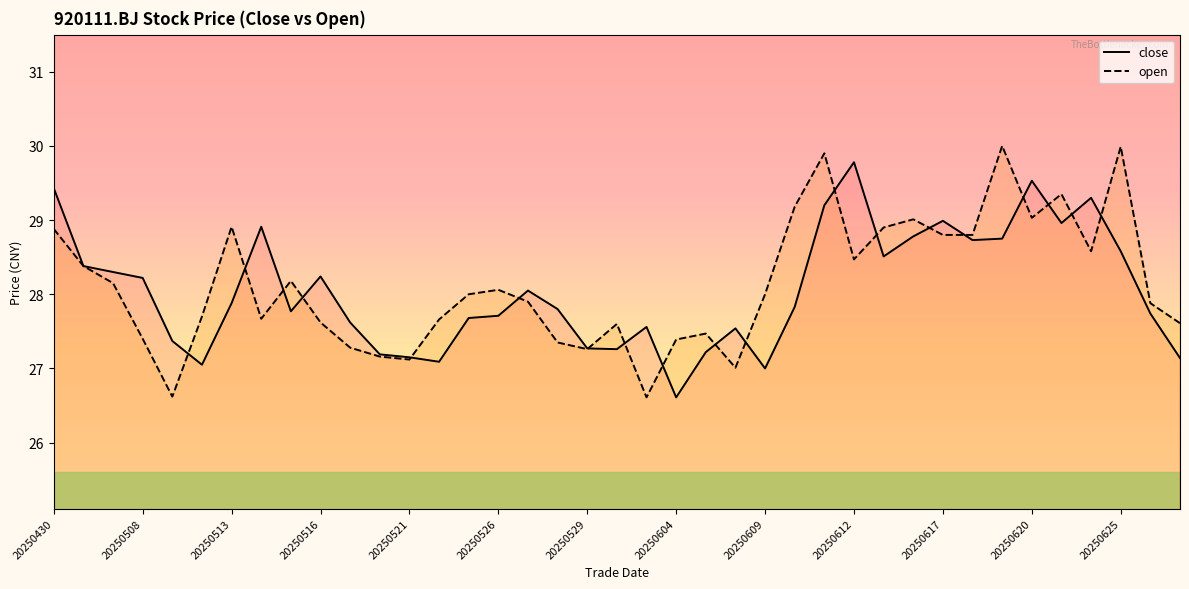

Does the chart display data point markers on the line(s)?

No